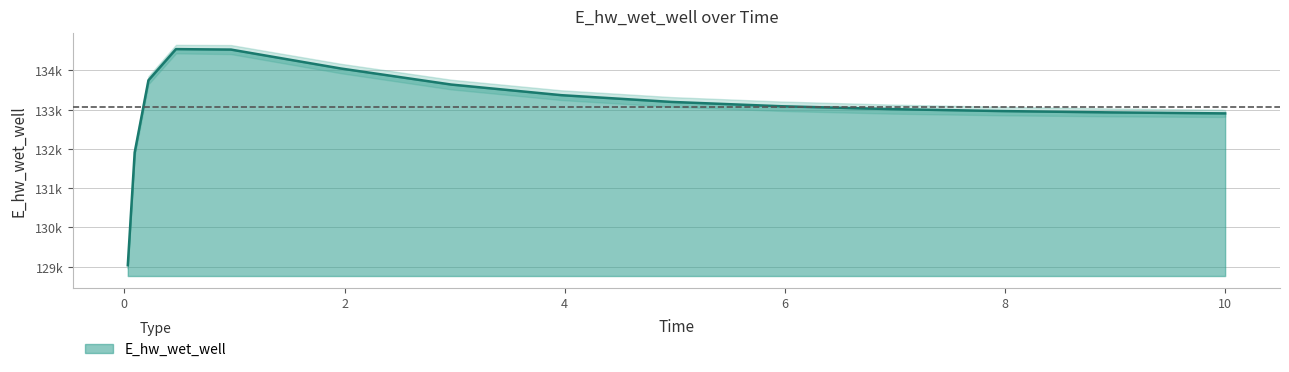

What is the difference between the maximum and minimum values?

5504.7